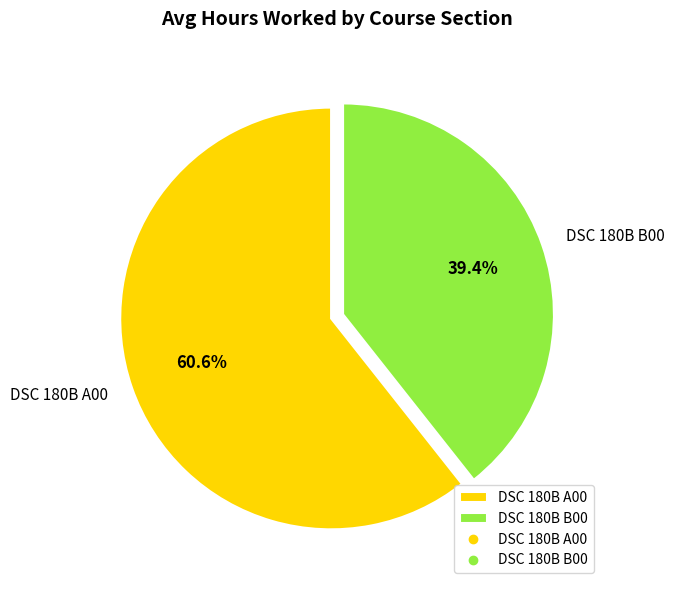

How many slices are in this pie chart?

2